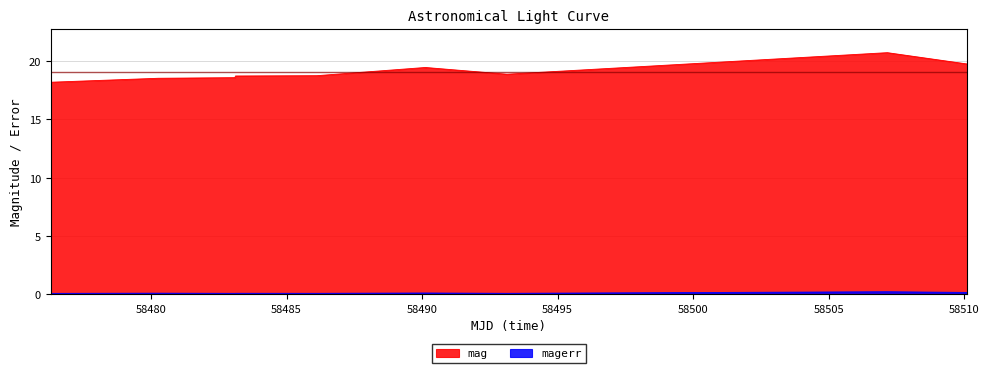

Is it true that magerr equals 0.2 at 58490.12129630009?

False